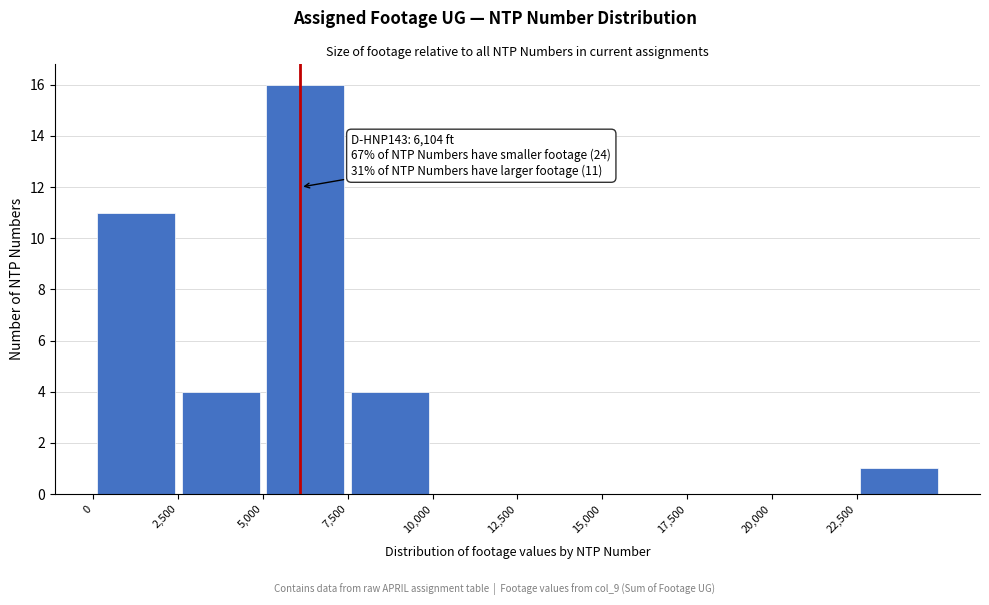

Over which range of the x-axis is the bar tallest?

5000 to 7500